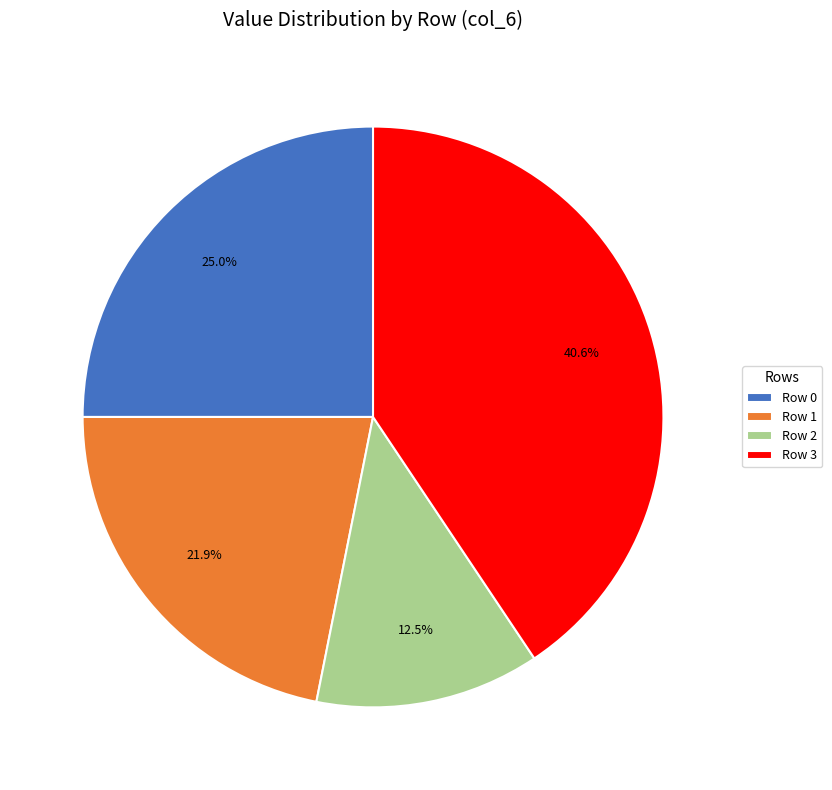

Does any single category account for the majority?

No